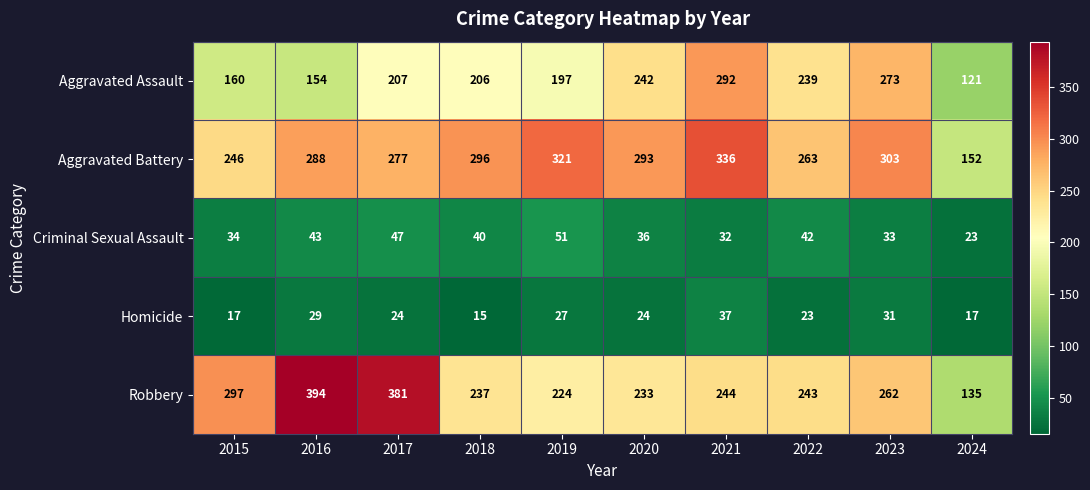

The value of Homicide at 2019 is 27. True or false?

True